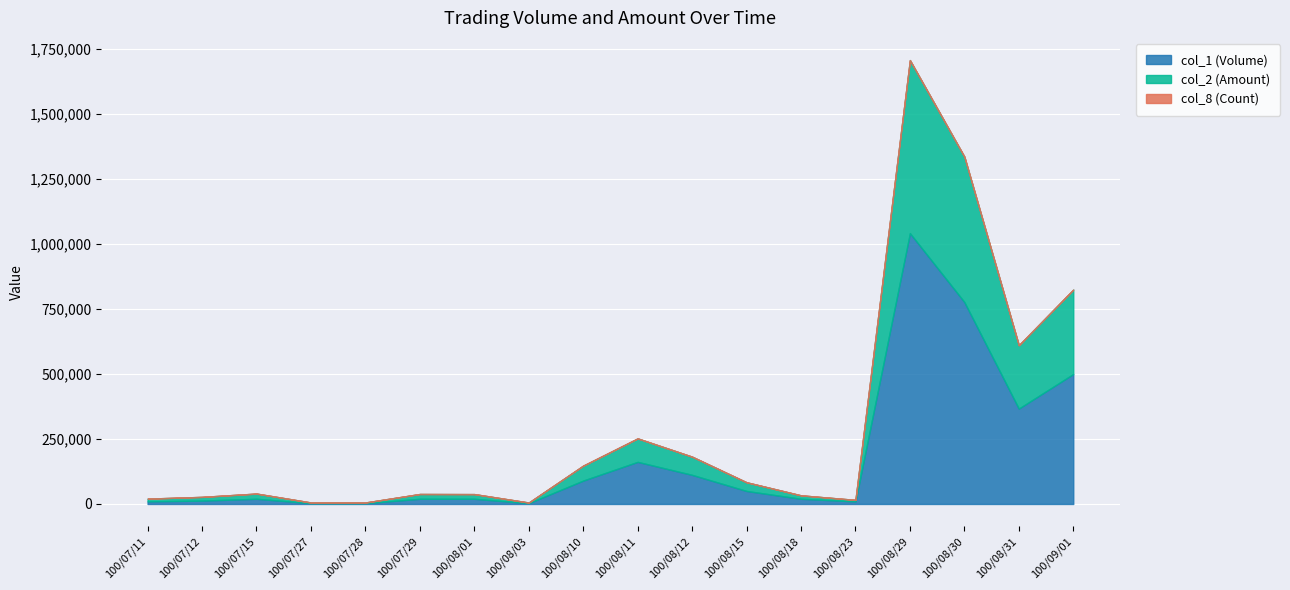

The value of col_1 (Volume) at 100/09/01 is 500000. True or false?

True